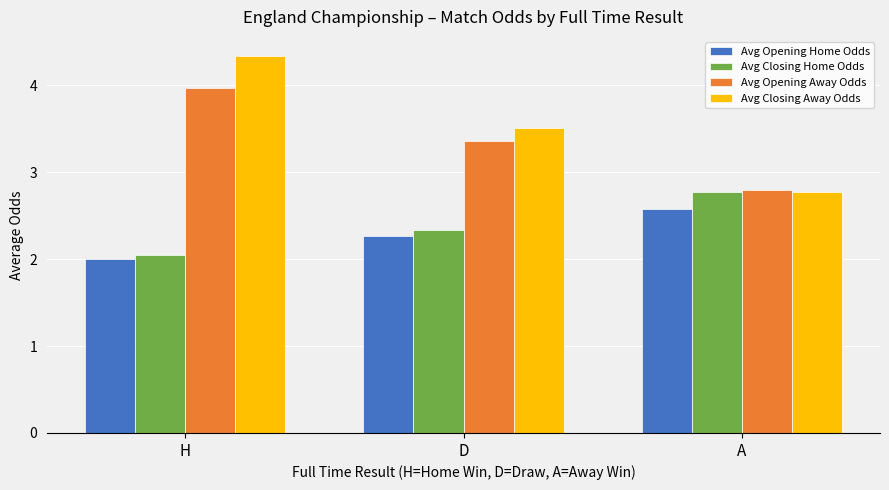

The Avg Closing Away Odds series shows 4.3 at H. True or false?

True